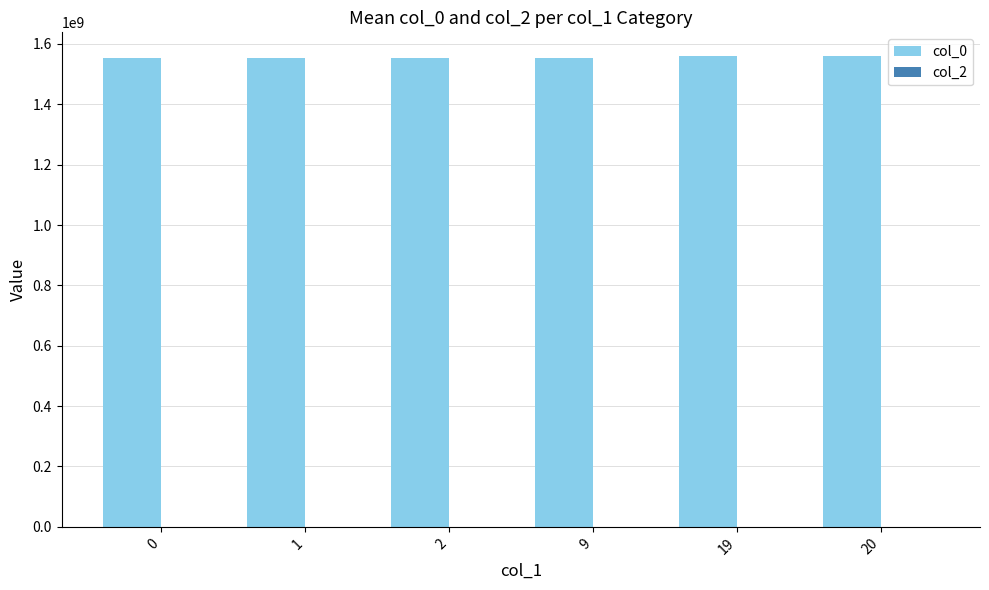

What is the greatest value displayed?

1560250633.8